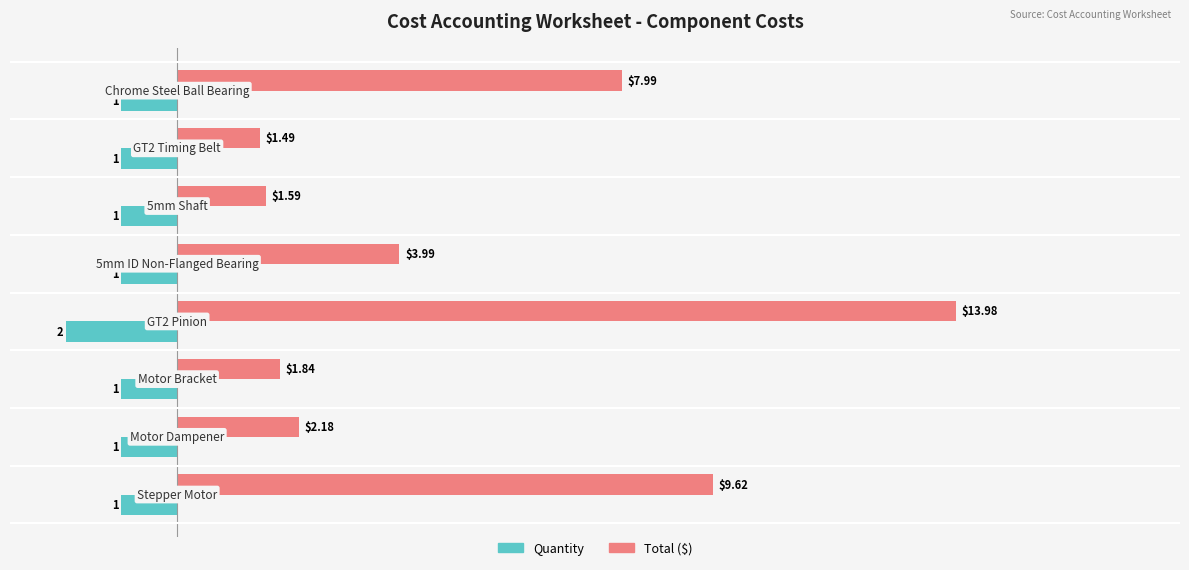

Which series has the largest range (max minus min)?

Total ($)